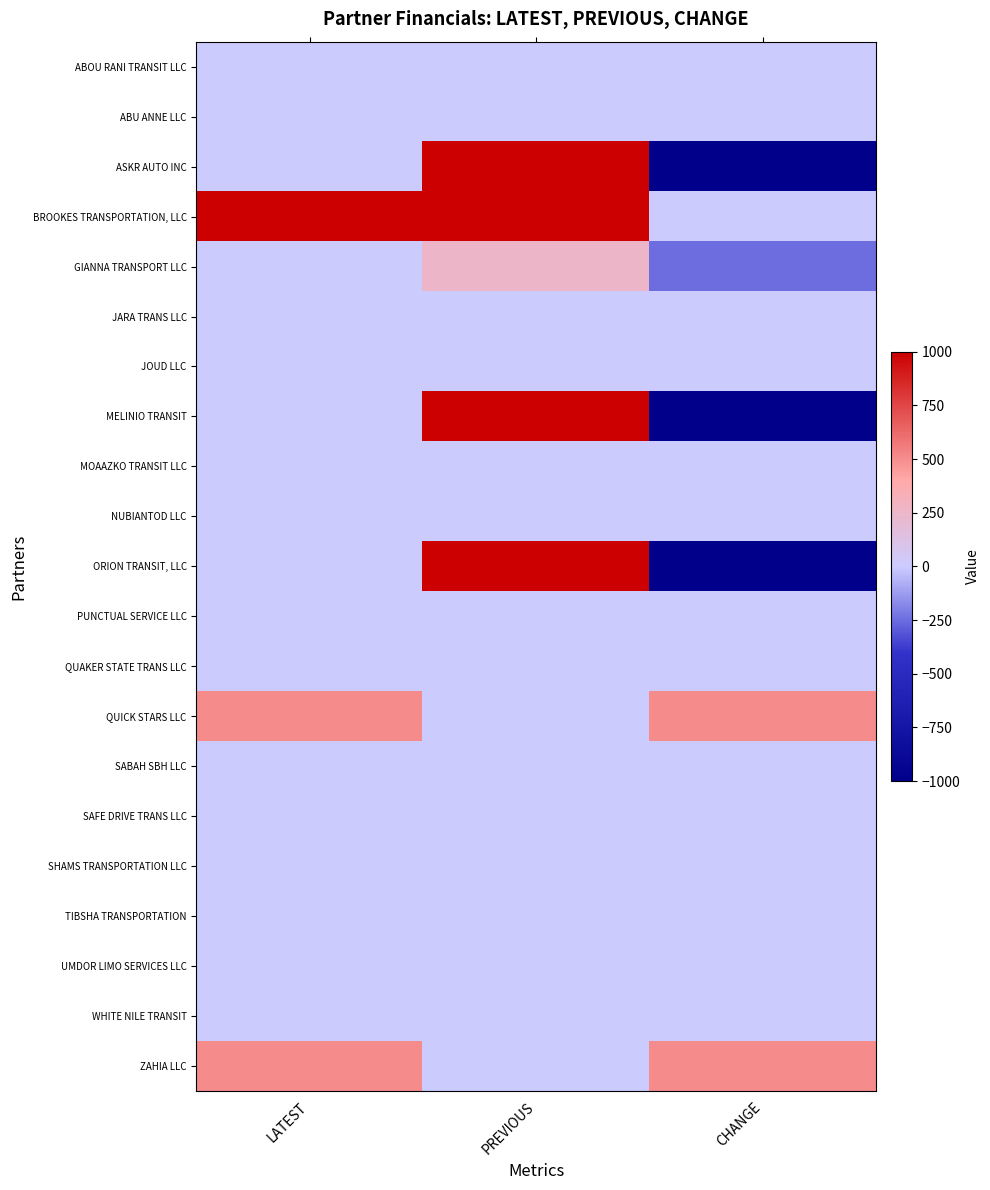

Which series has the largest range (max minus min)?

ASKR AUTO INC